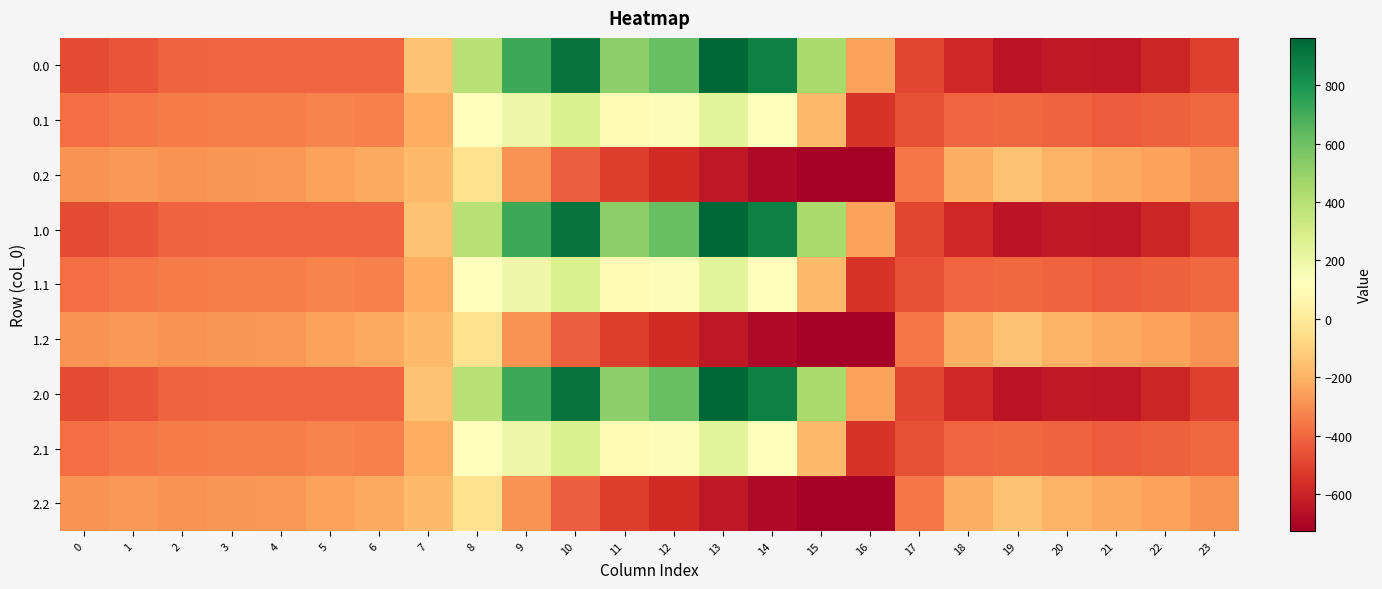

Rank the series at 17 from lowest to highest value.

0.0, 1.0, 2.0, 0.1, 1.1, 2.1, 0.2, 1.2, 2.2